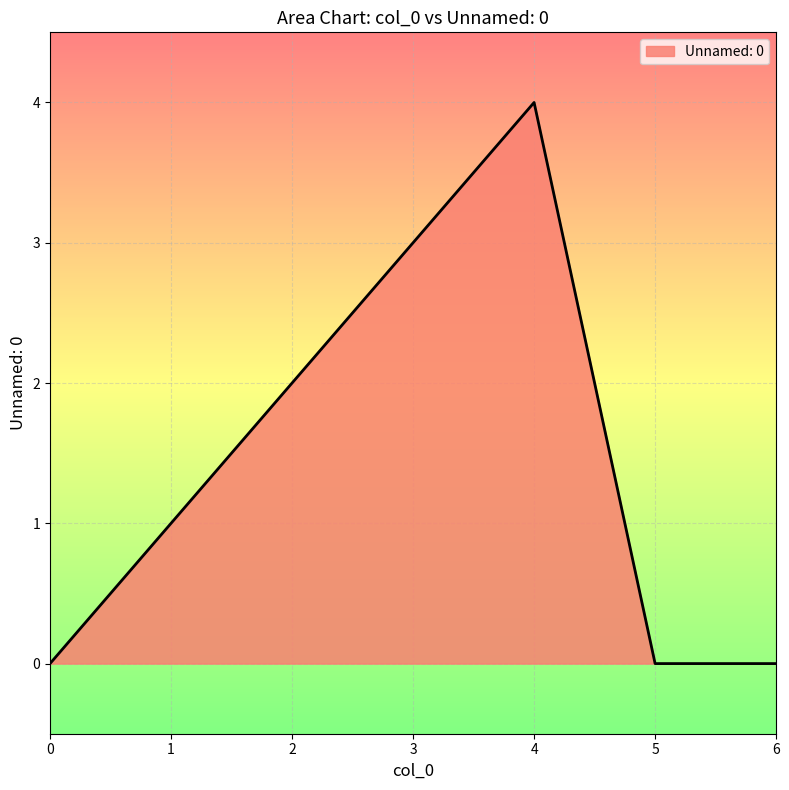

Does the chart display data point markers on the line(s)?

No